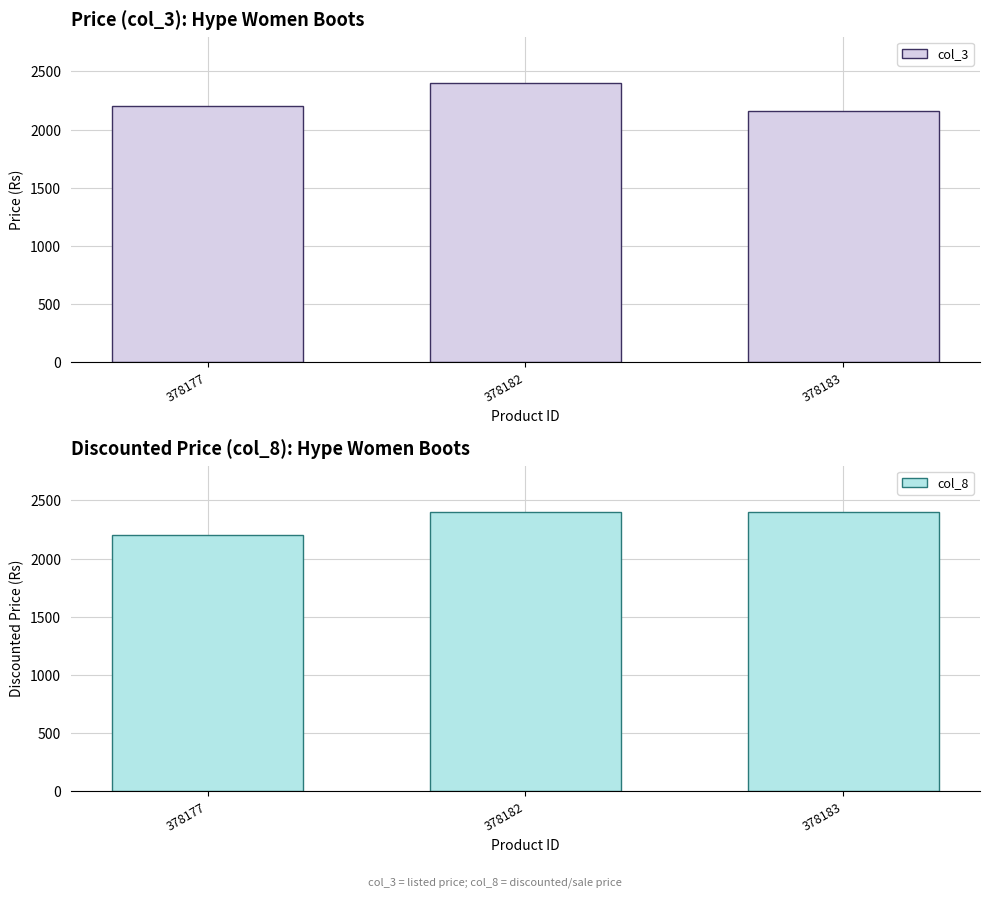

Reading left to right, list all the values displayed in this chart.

col_3: 378177=2199	378182=2399	378183=2159
col_8: 378177=2199	378182=2399	378183=2399